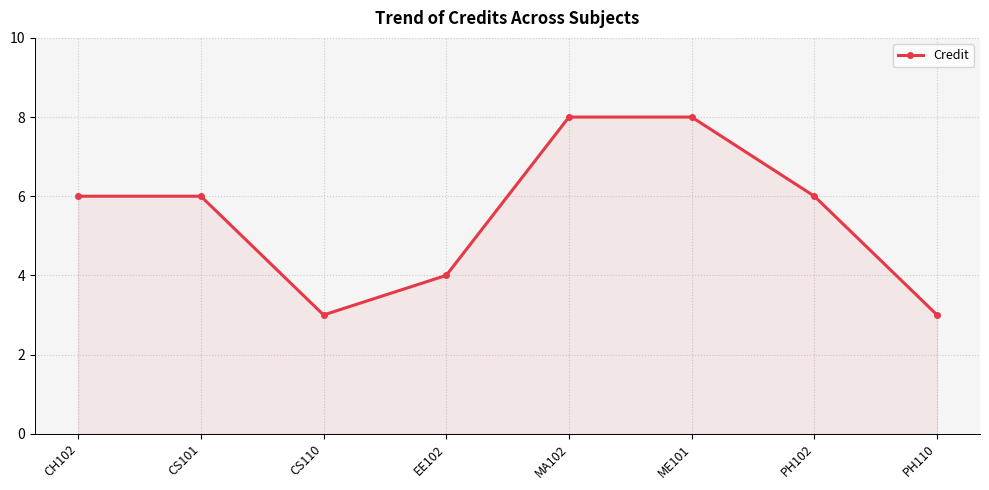

Approximately how many times larger is the value at MA102 compared to EE102?

2.0